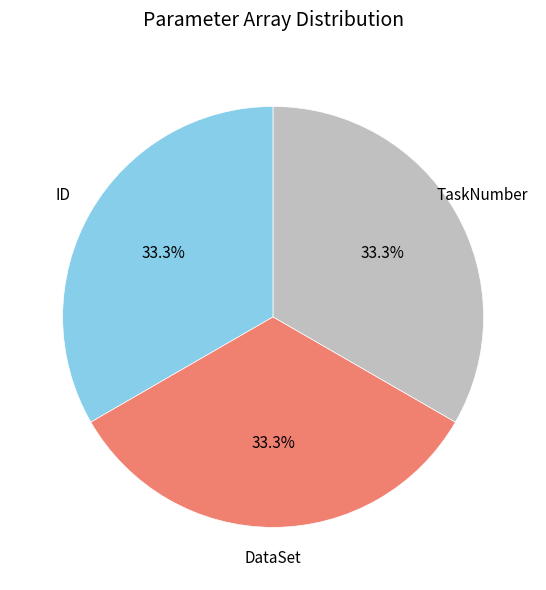

What is the total percentage of TaskNumber and DataSet?

66.7%